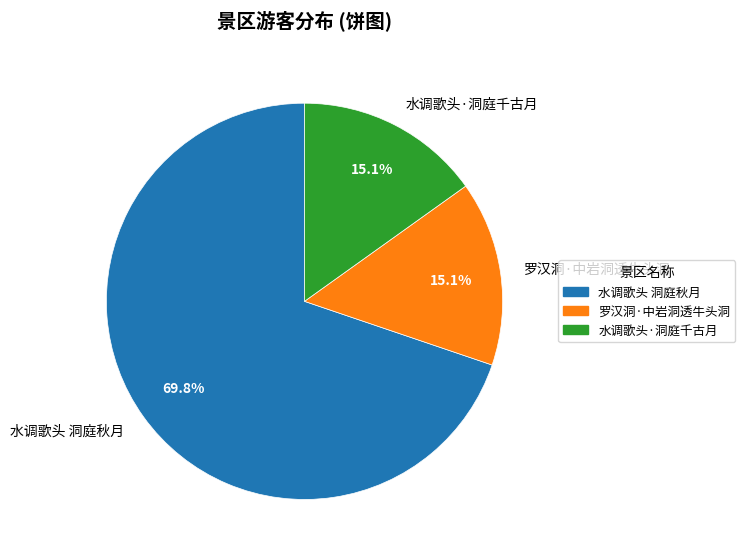

What percentage do 水调歌头·洞庭千古月 and 水调歌头 洞庭秋月 together represent?

84.9%